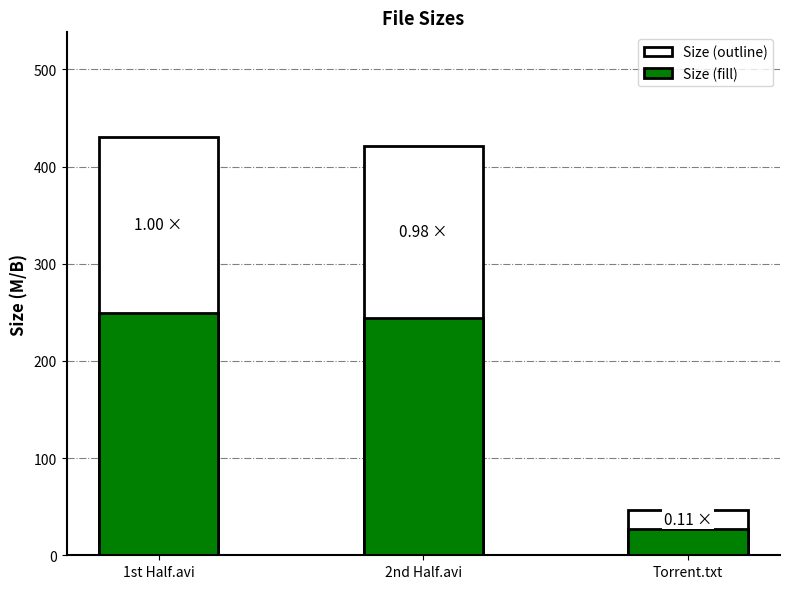

What is the minimum value shown in the chart?

27.3